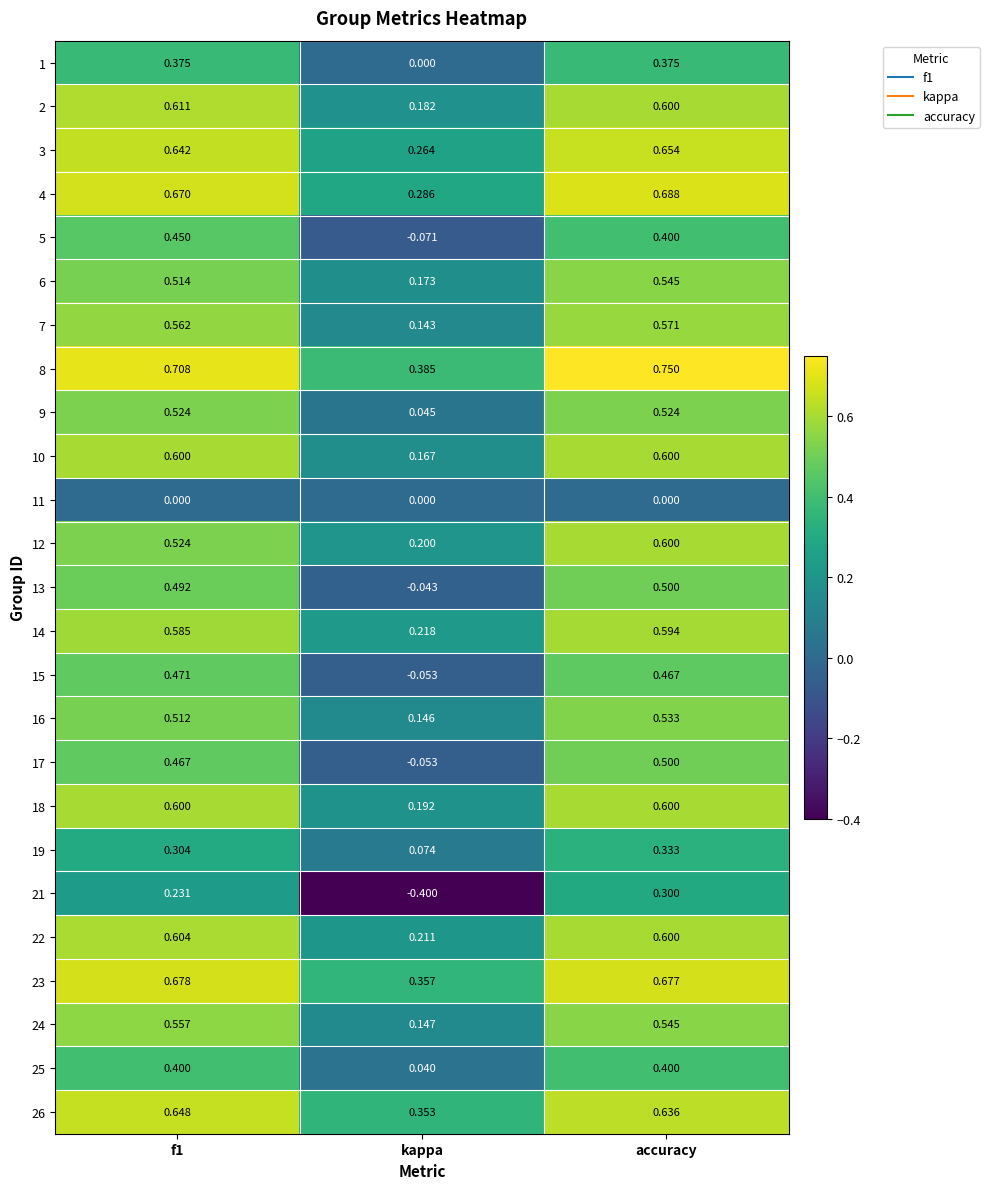

At which label is 4 closest to 0?

kappa